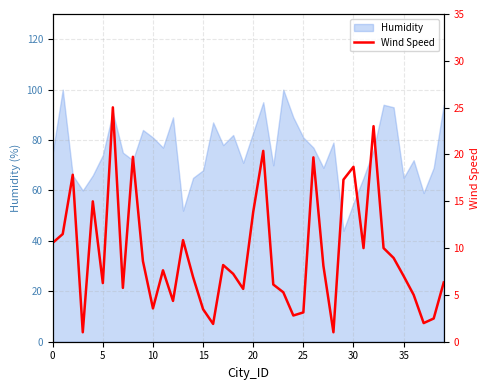

How many interior local valleys (lower than both neighbors) does the data have?

11